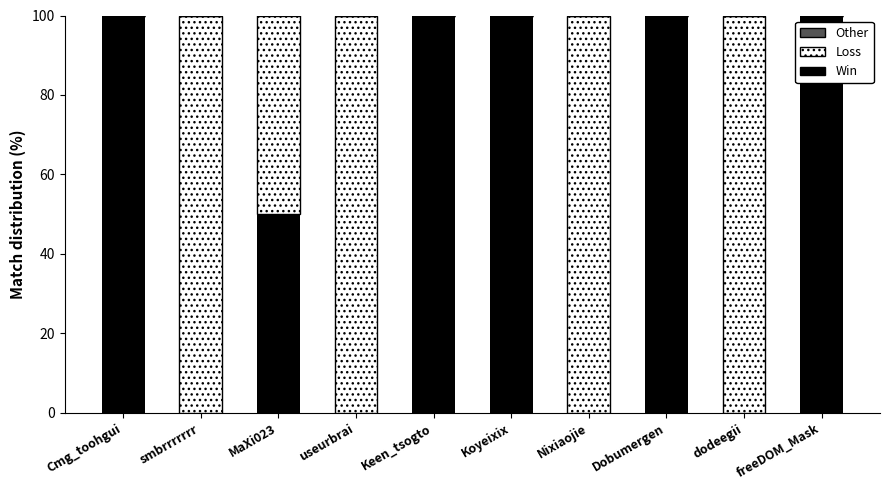

True or false: Win has a value of 150 at Dobumergen.

False